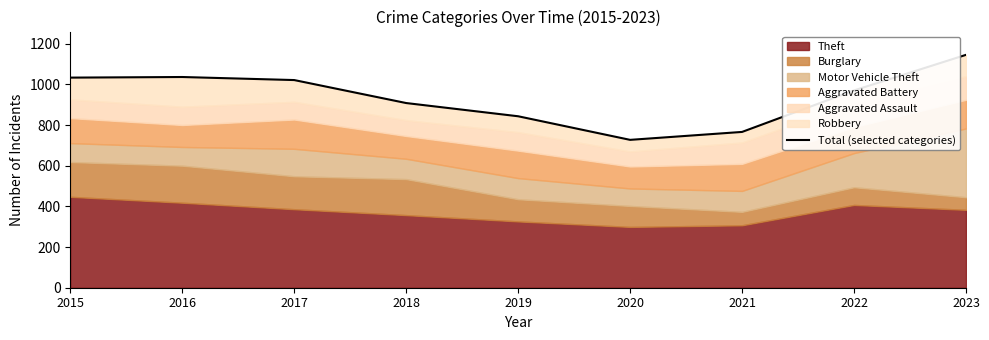

How many data points are above 970?

4